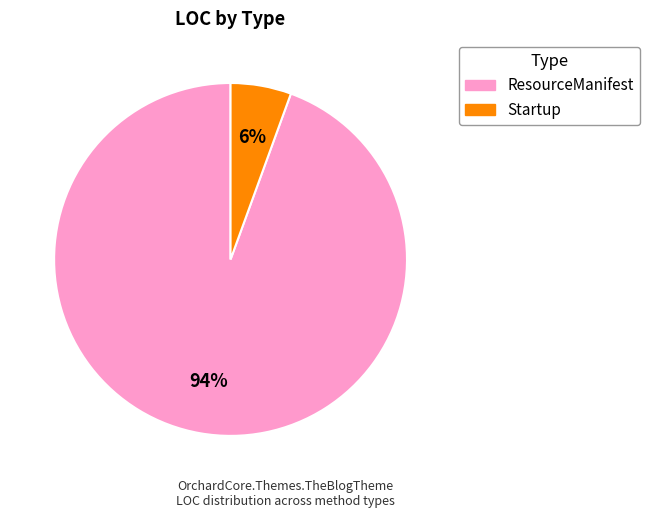

Is it true that ResourceManifest is 80% of the pie?

False